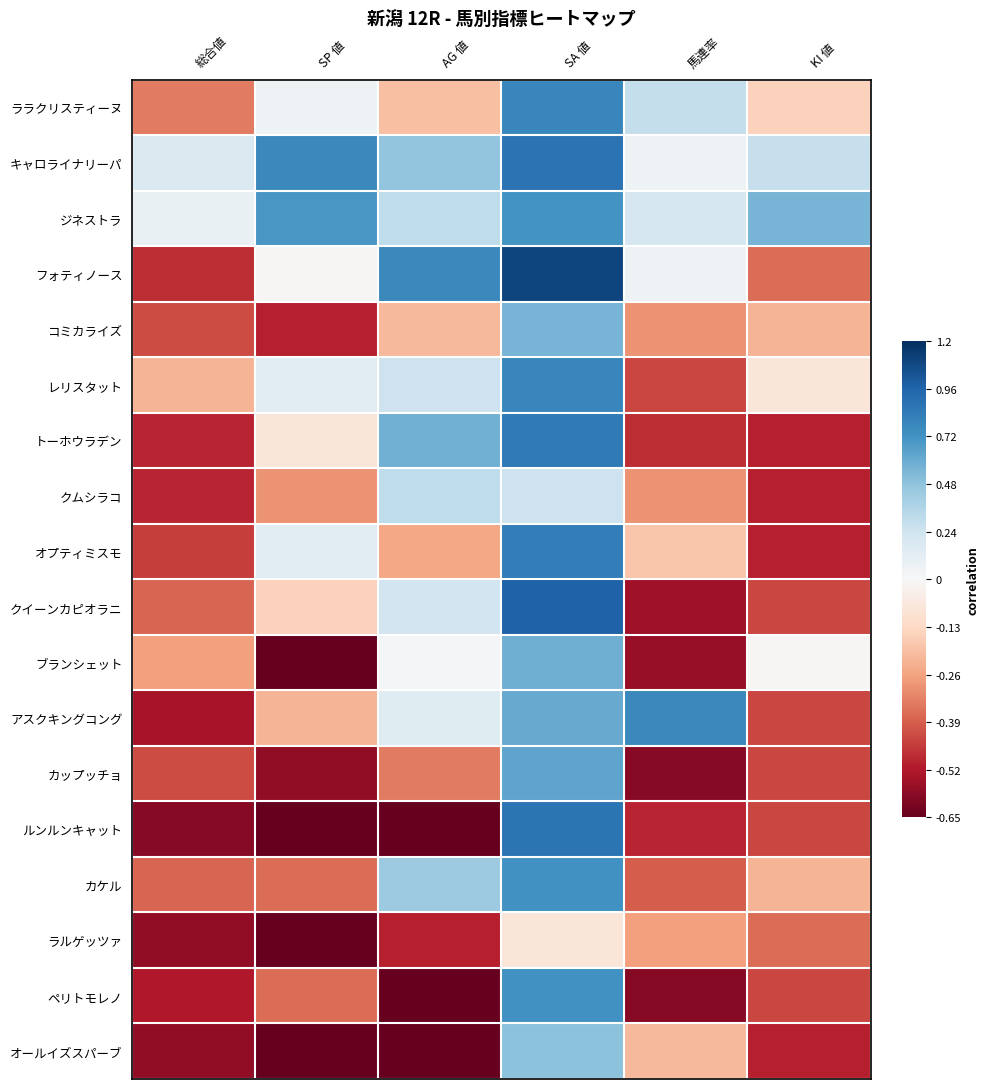

What is the maximum value shown in the chart?

1.1